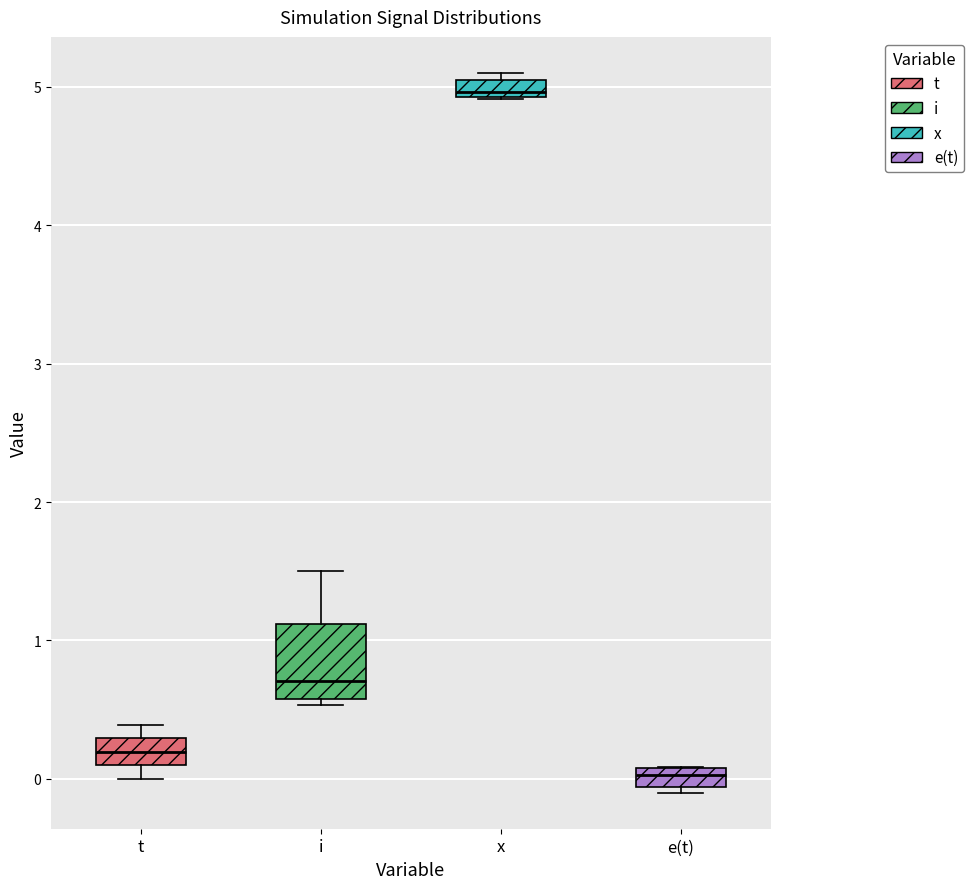

Where is the upper edge of the box for x on the y-axis? The values are not printed on the chart, so give them approximately, as read against the axis.

5.0